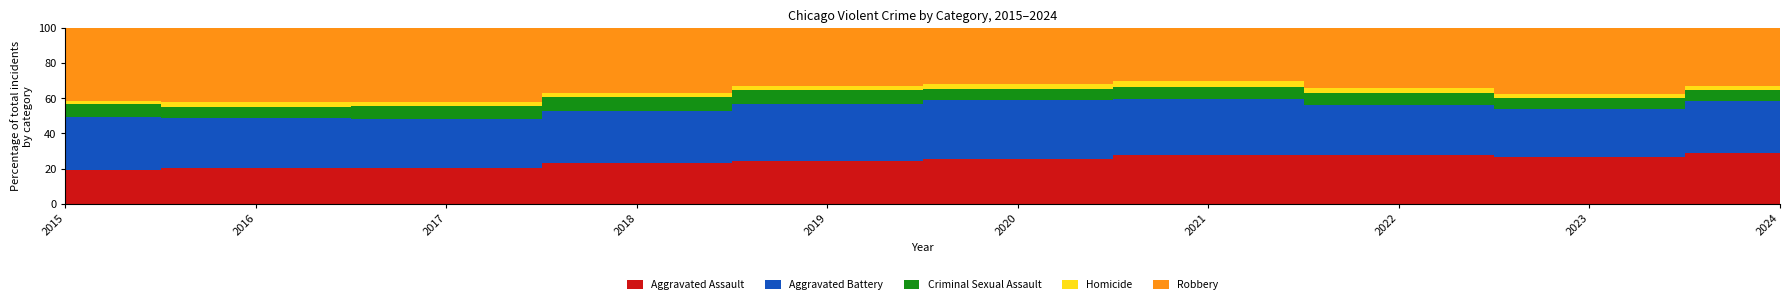

Is the value of Robbery at 2016 greater than the value of Homicide at 2016?

Yes